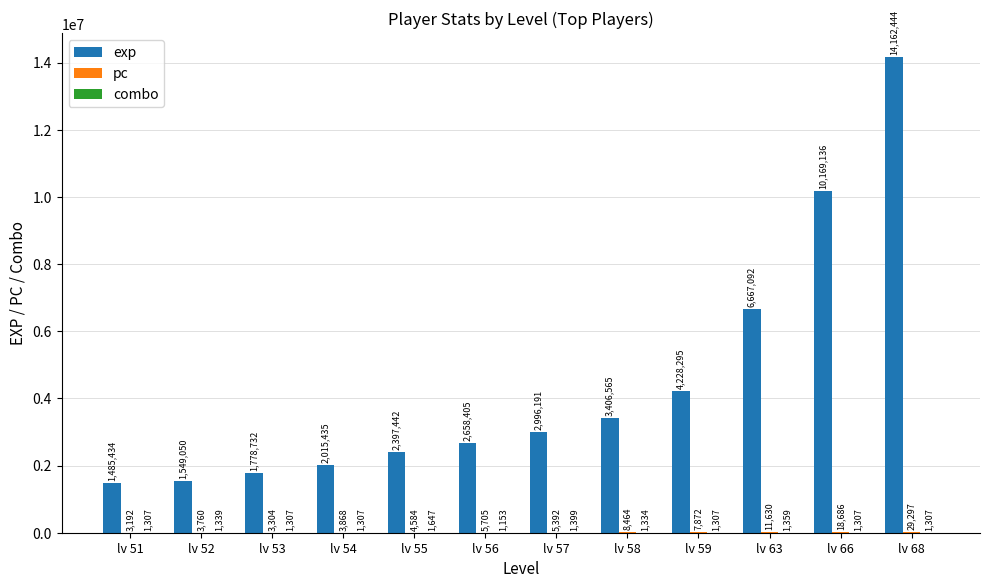

Which category has the highest value across all series?

lv 68